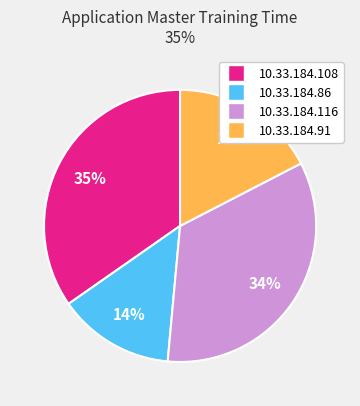

Is there a majority slice in this chart?

No